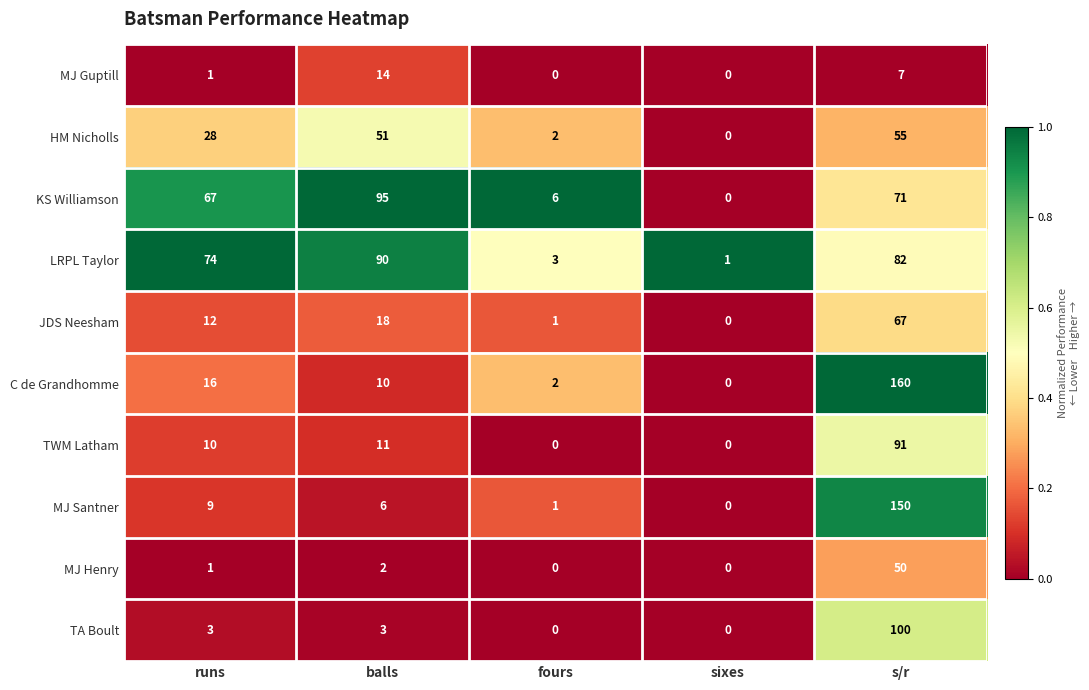

The value of JDS Neesham at sixes is 26. True or false?

False